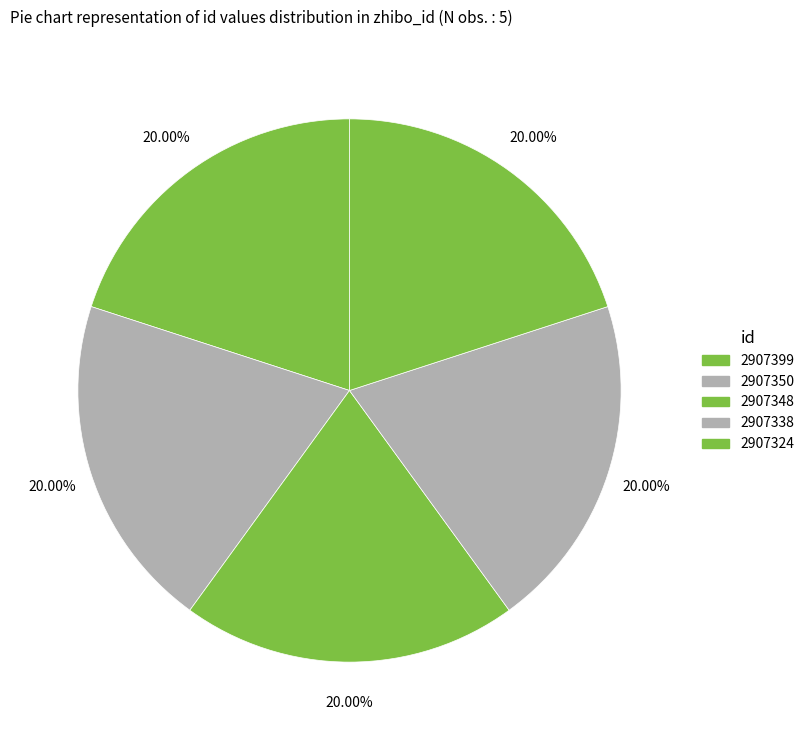

What percentage is the 2907350 slice, to the nearest percent?

20%